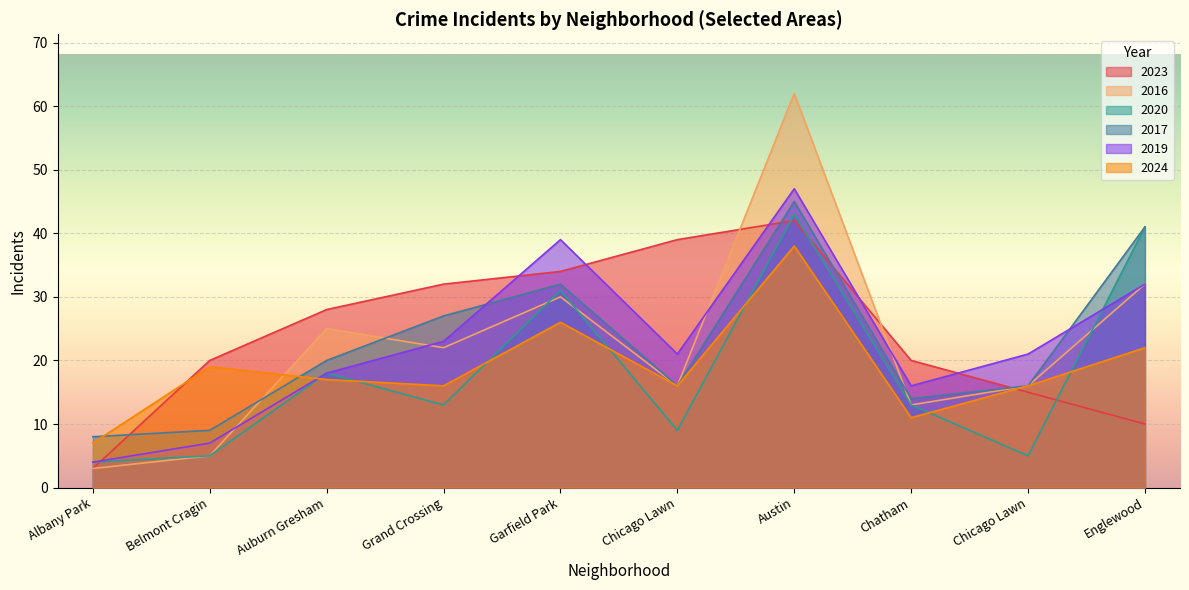

Between Auburn Gresham and Grand Crossing, which series saw the biggest shift?

2017